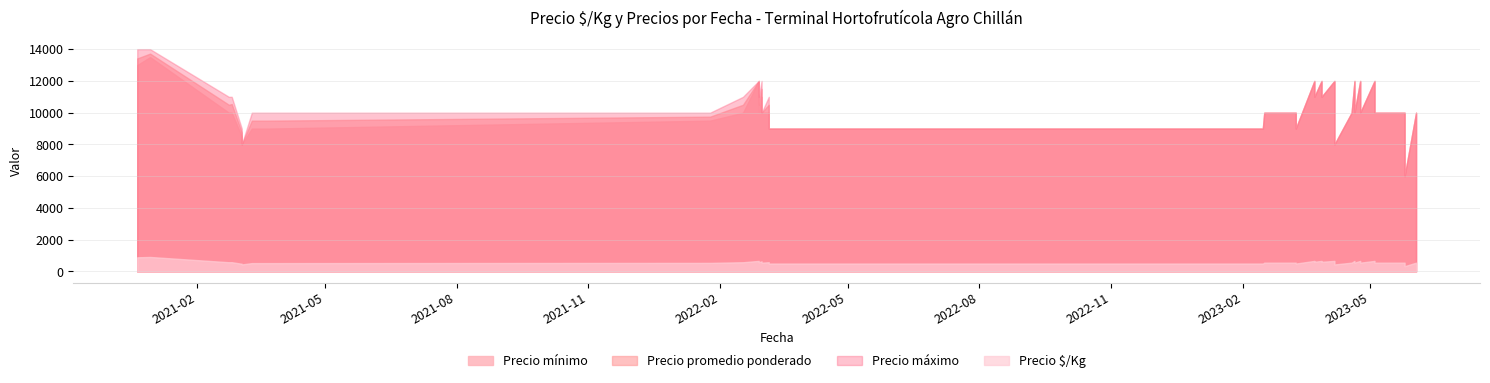

What is the sum of all Precio mínimo values?

400500